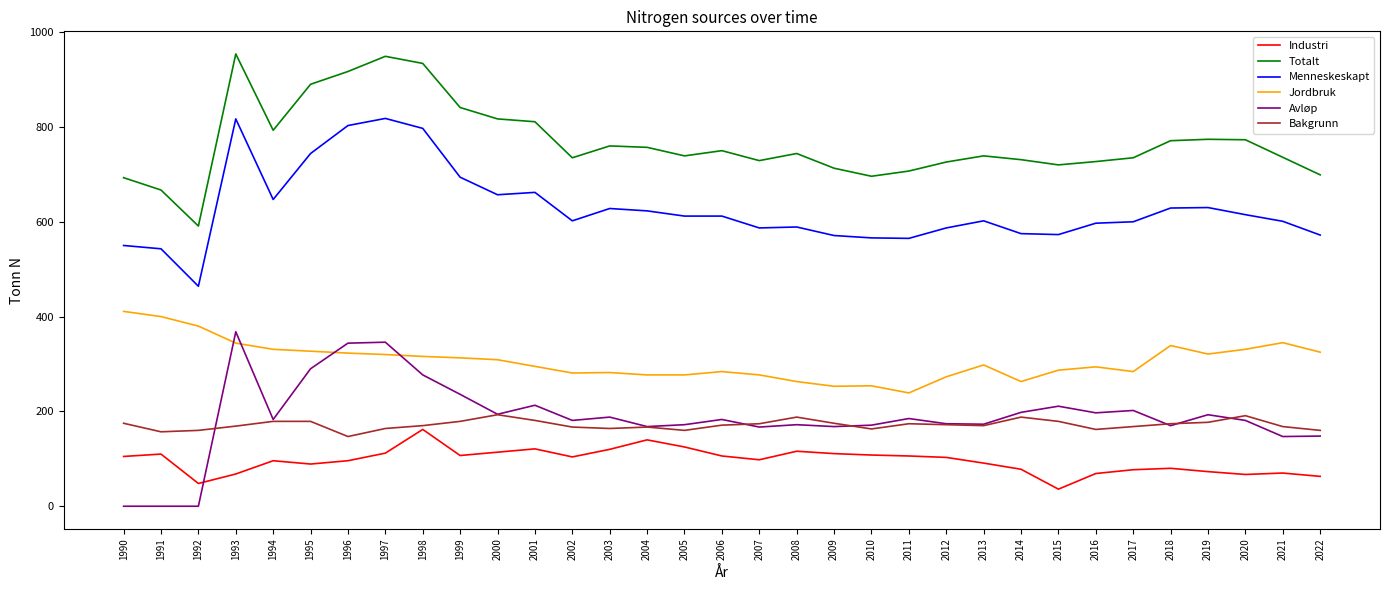

What is the difference between the second highest and minimum values in the Menneskeskapt series?

353